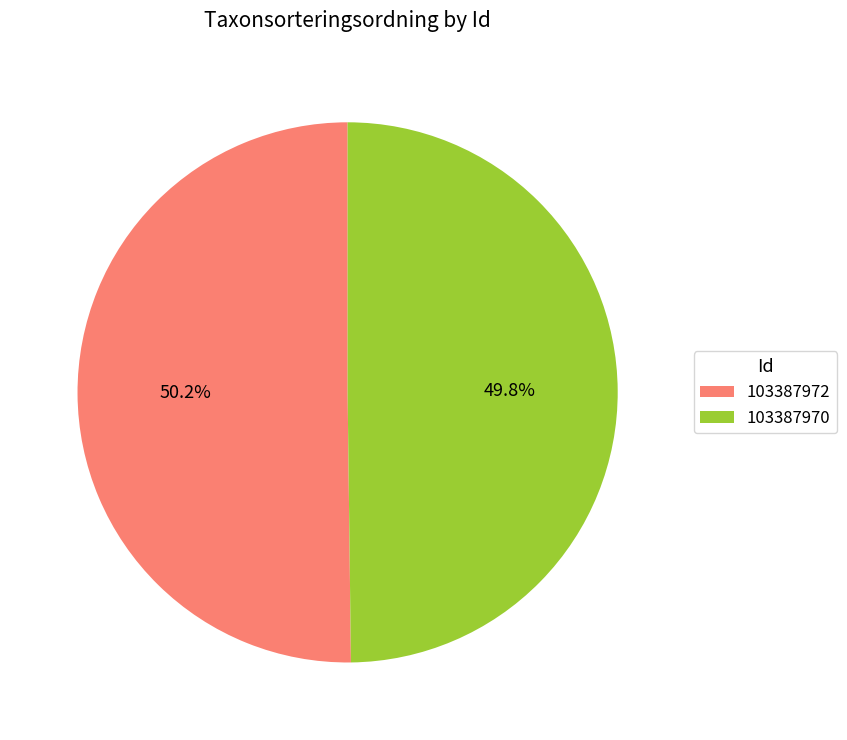

Is there any slice that represents more than half of the pie?

Yes